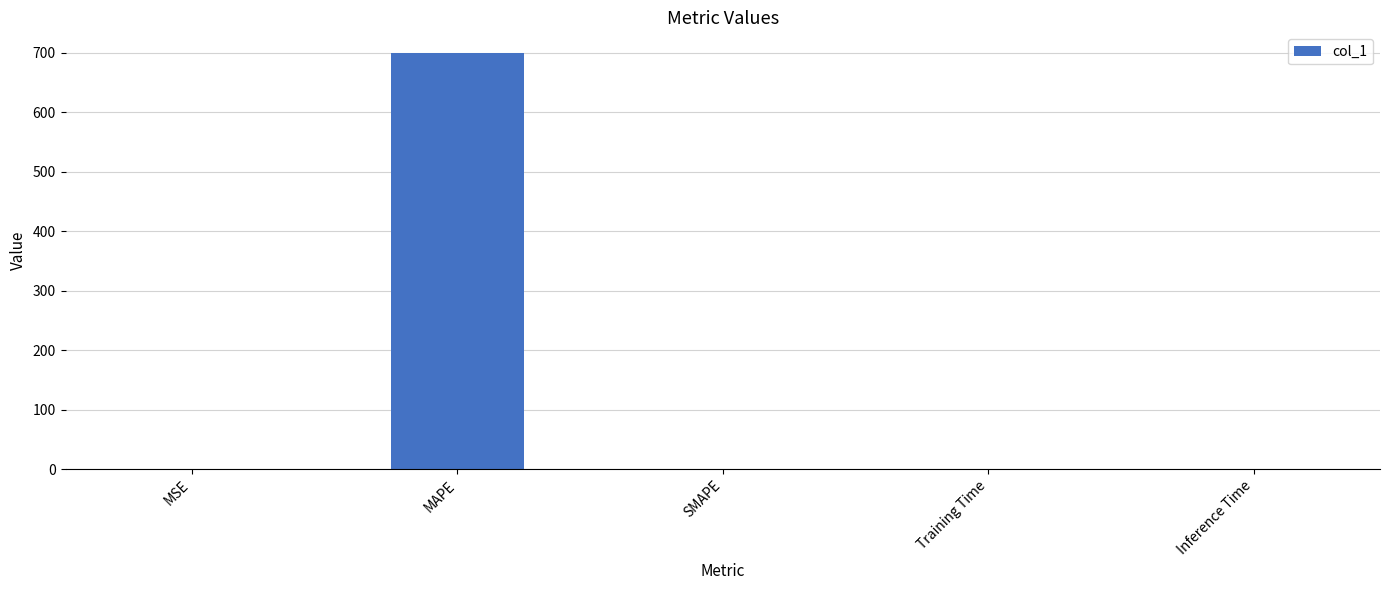

What is the sum of all values?

699.7